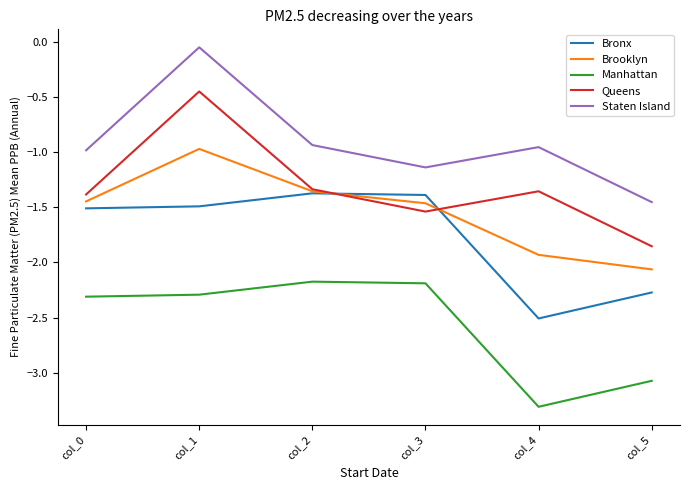

Is the value of Queens at col_3 greater than the value of Manhattan at col_1?

Yes